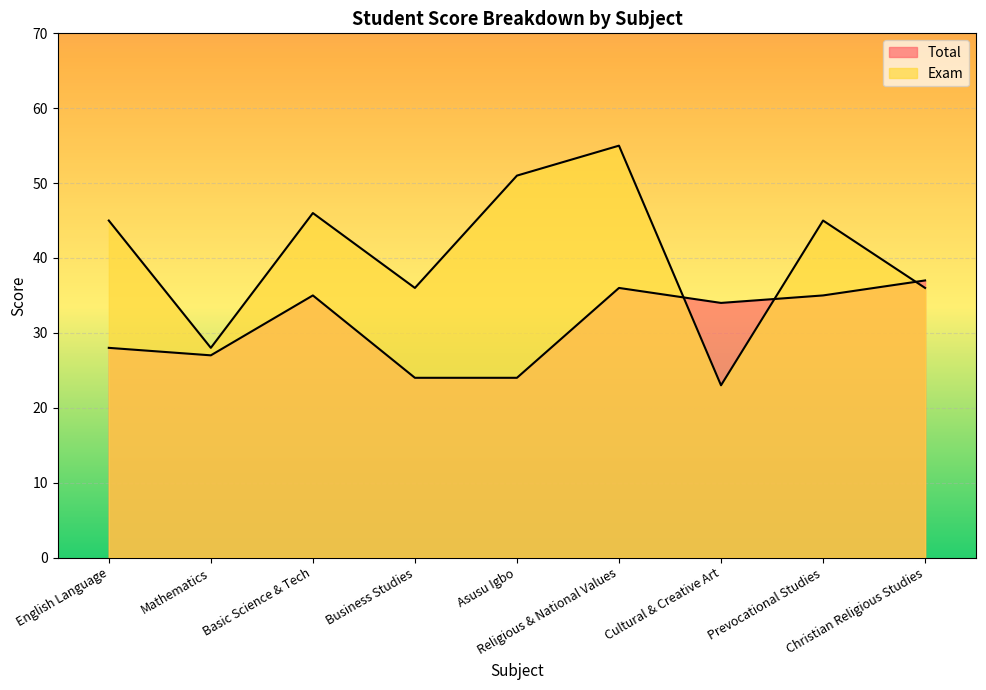

Where is Exam nearest to the value 39?

Business Studies